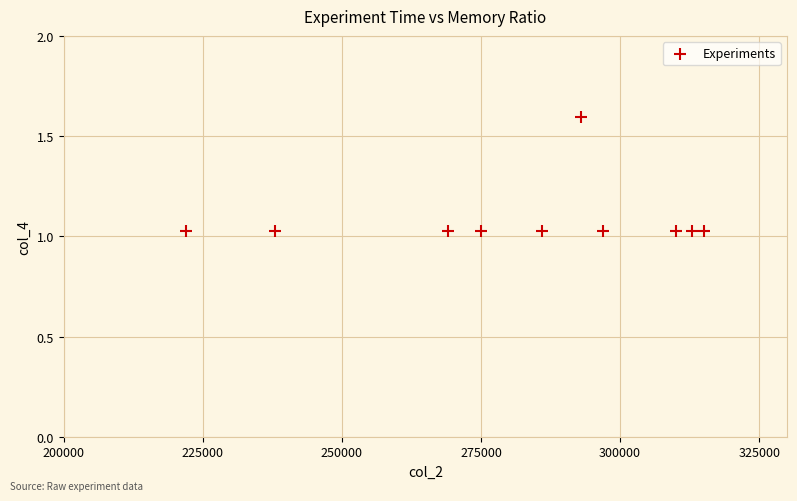

What is the average Y value?

1.1